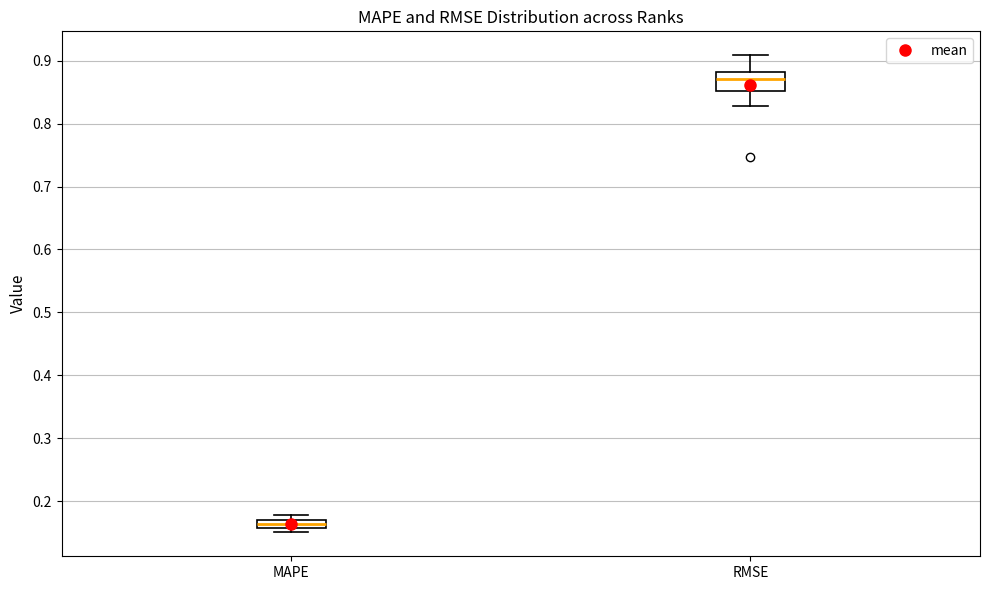

Which box's median line is the highest?

RMSE